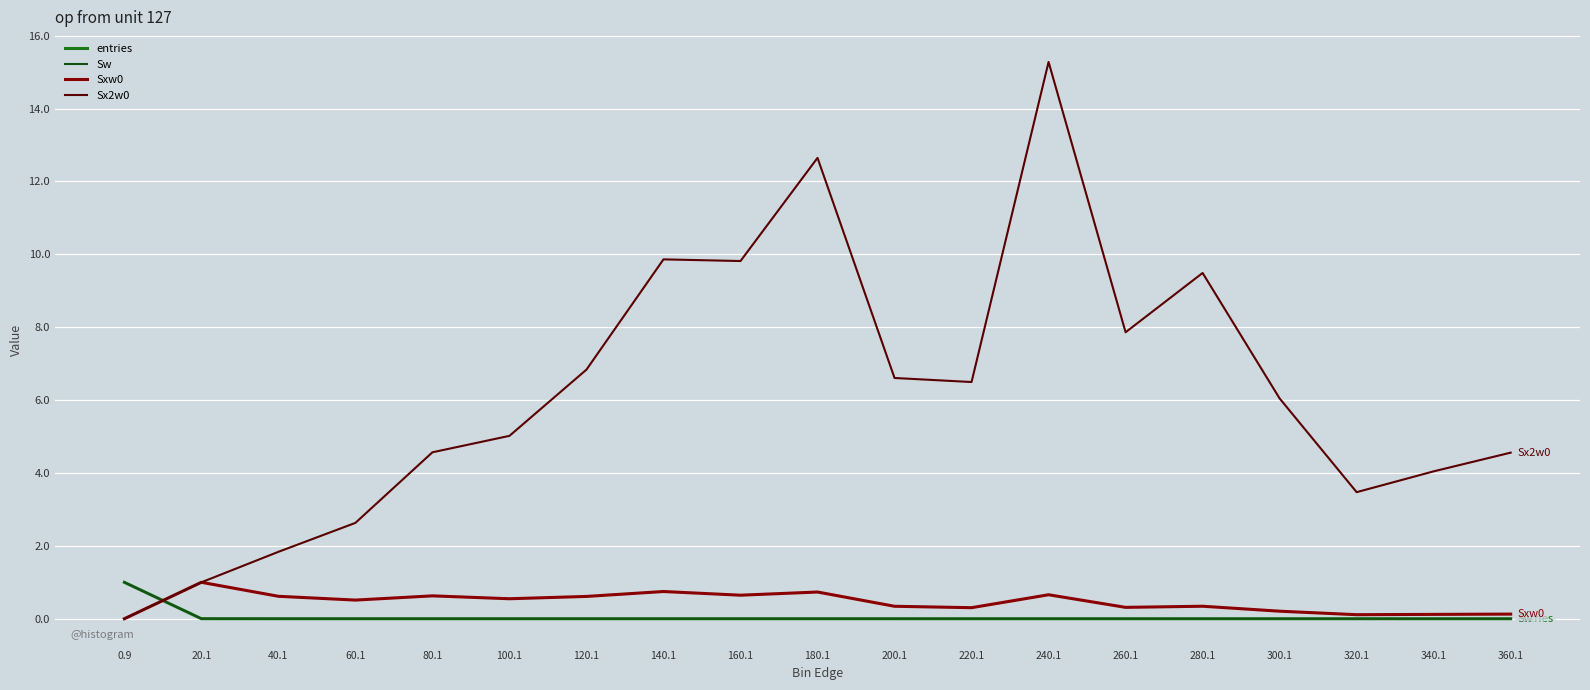

At how many categories does at least one series exceed 14?

1